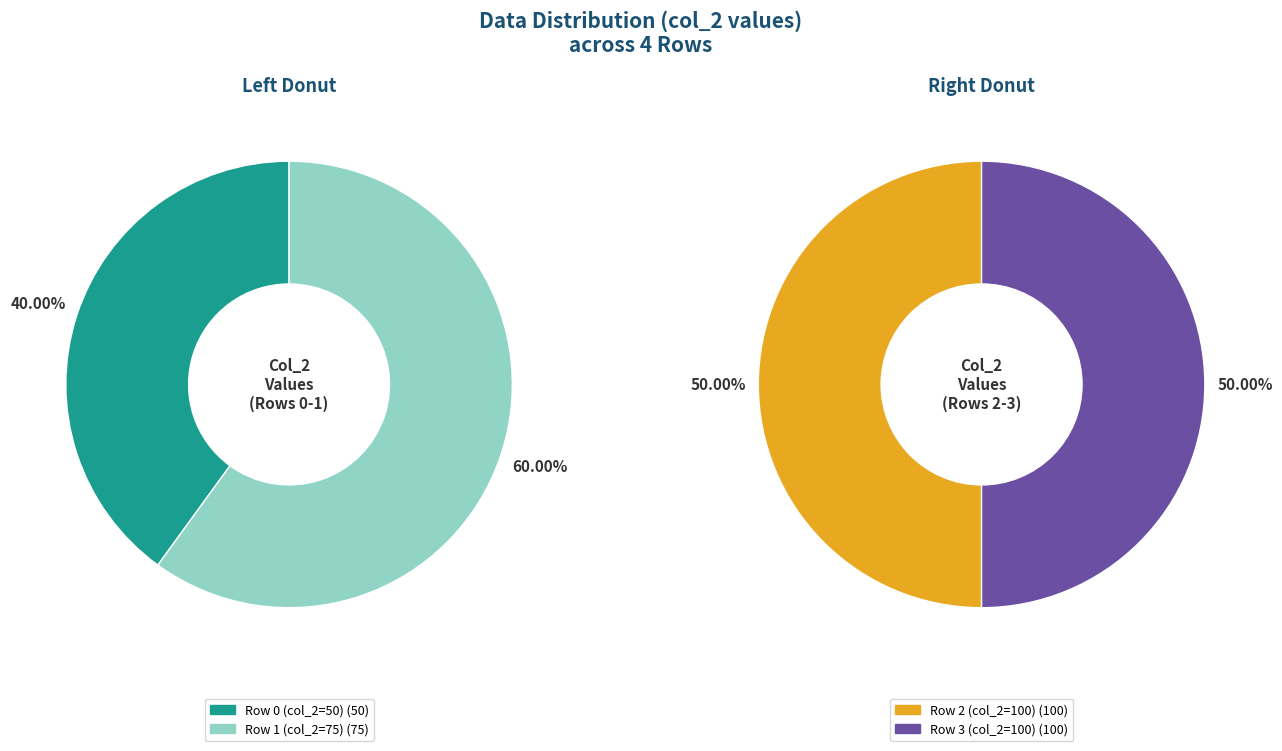

Does 0 account for over 50% of the chart?

No